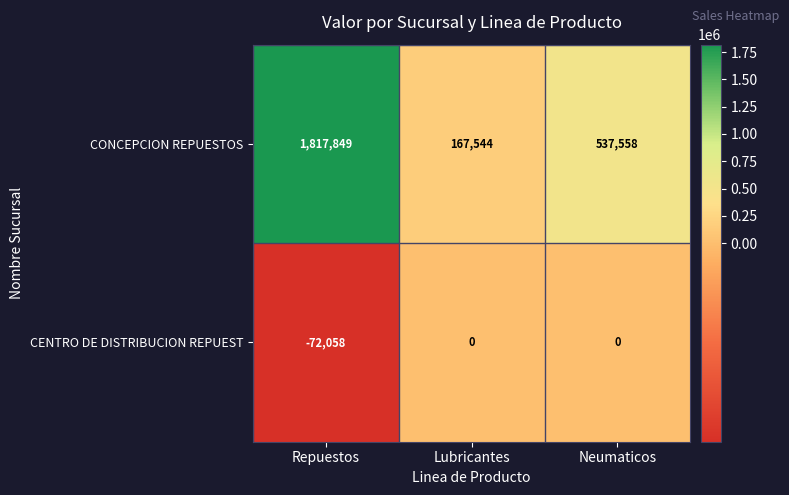

The value of CENTRO DE DISTRIBUCION REPUEST at Repuestos is -105271. True or false?

False